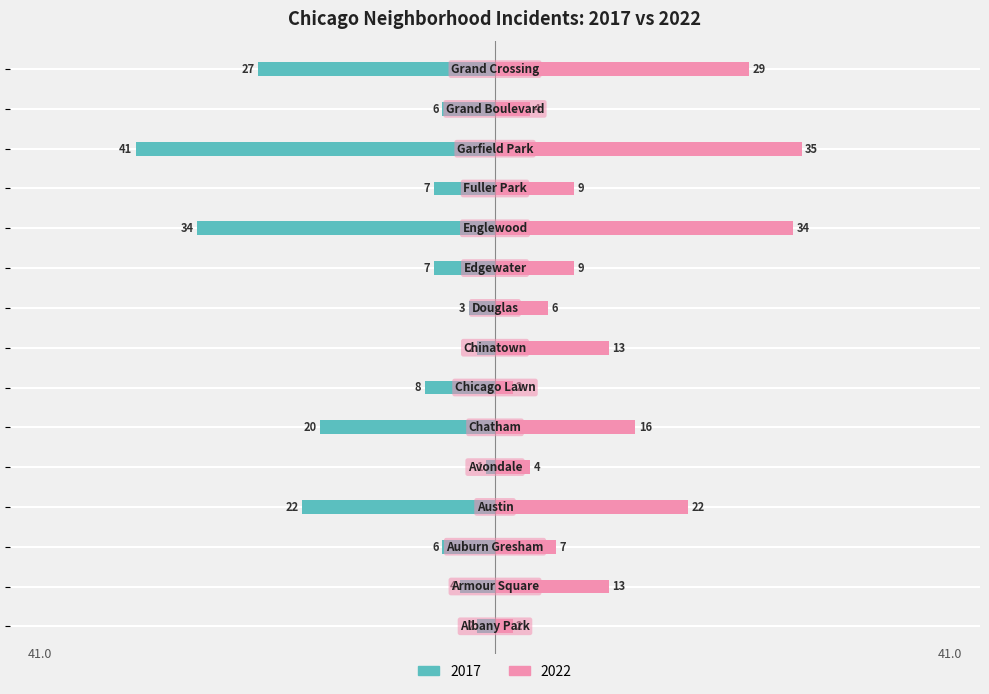

What is the label of the 9th bar from the right?

Chicago Lawn